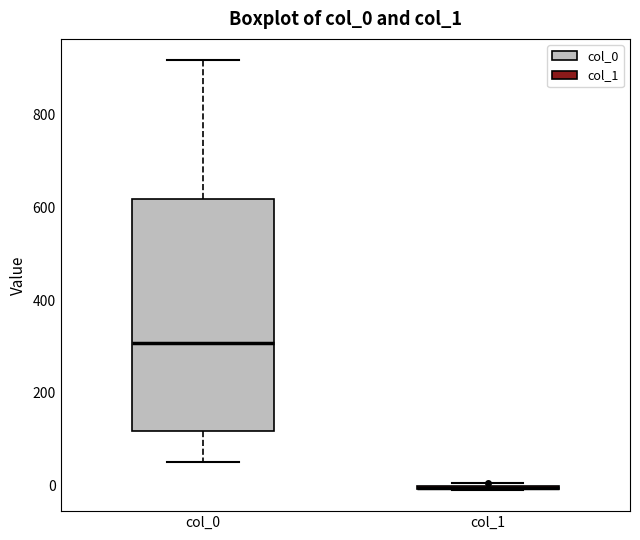

Reading left to right, read every box against the y-axis: the position of its median line, the range the box covers, and the ends of its whiskers. The values are not printed on the chart, so give them approximately, as read against the axis.

col_0: median 300, box 120 to 620, whiskers 60 to 920
col_1: box collapsed to a line at 0, whiskers 0 to 0